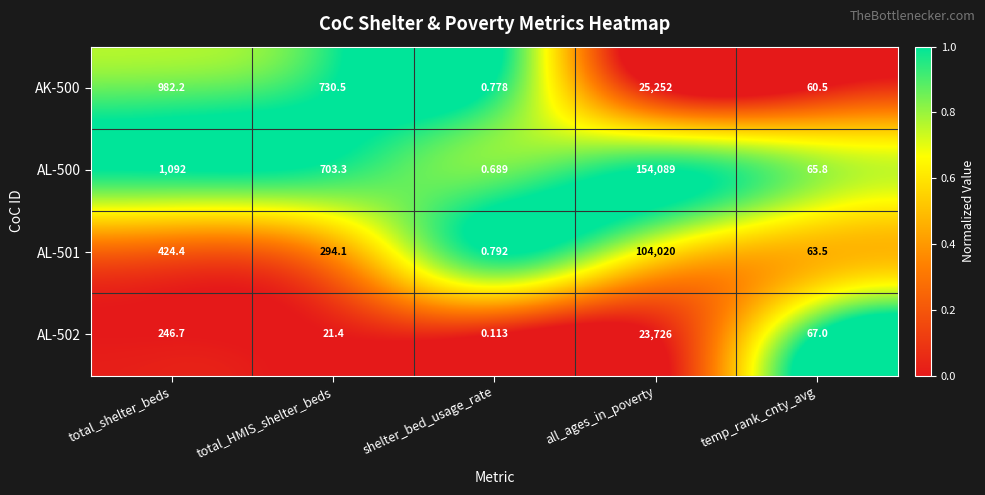

At which label does AK-500 first exceed 730?

total_shelter_beds